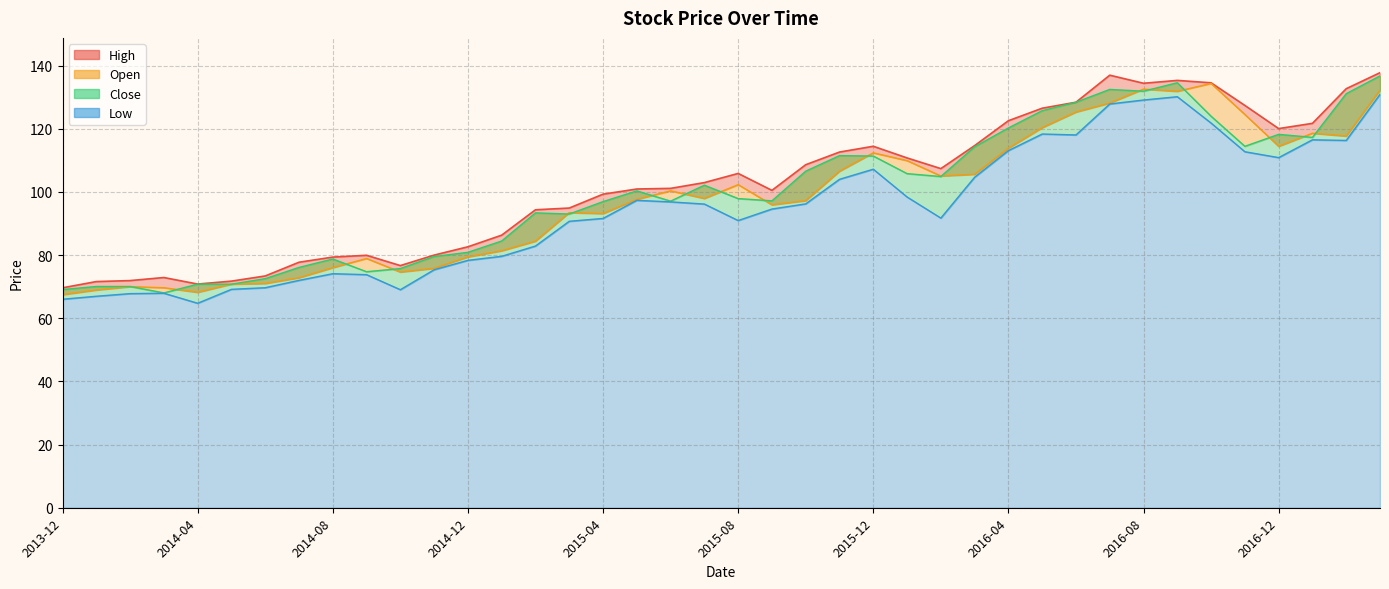

The Low series shows 39.0 at 2016-04. True or false?

False